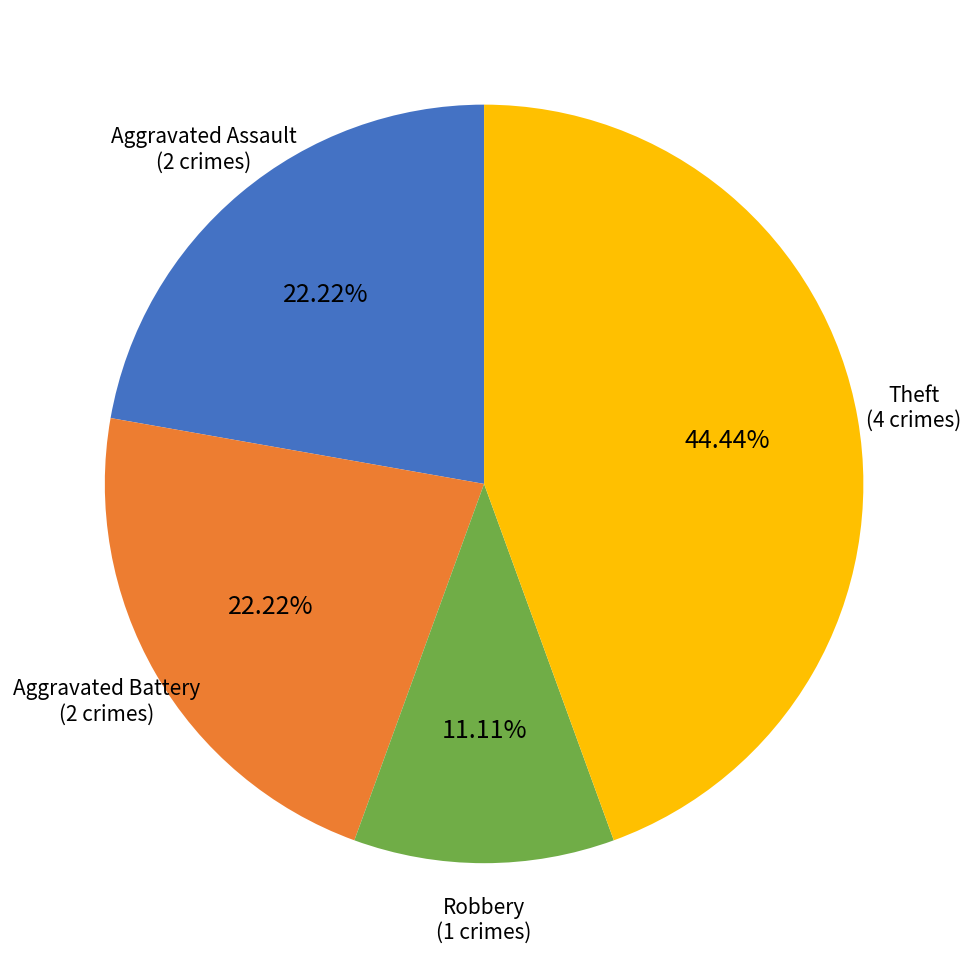

Count the number of slices in the pie.

4